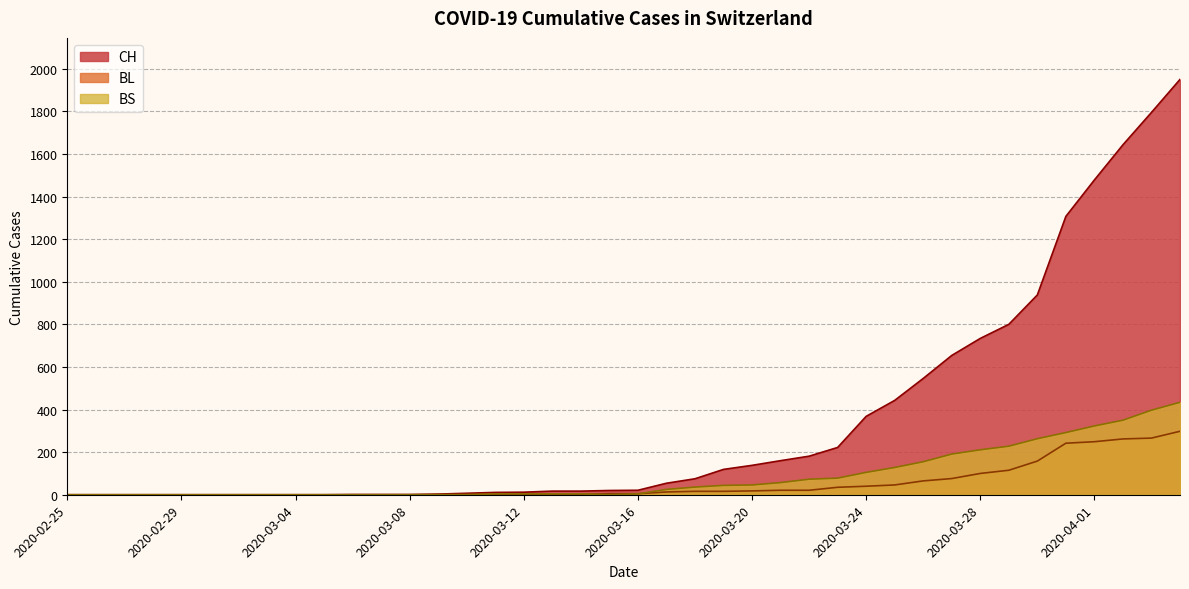

True or false: BS and BL intersect in this chart.

True